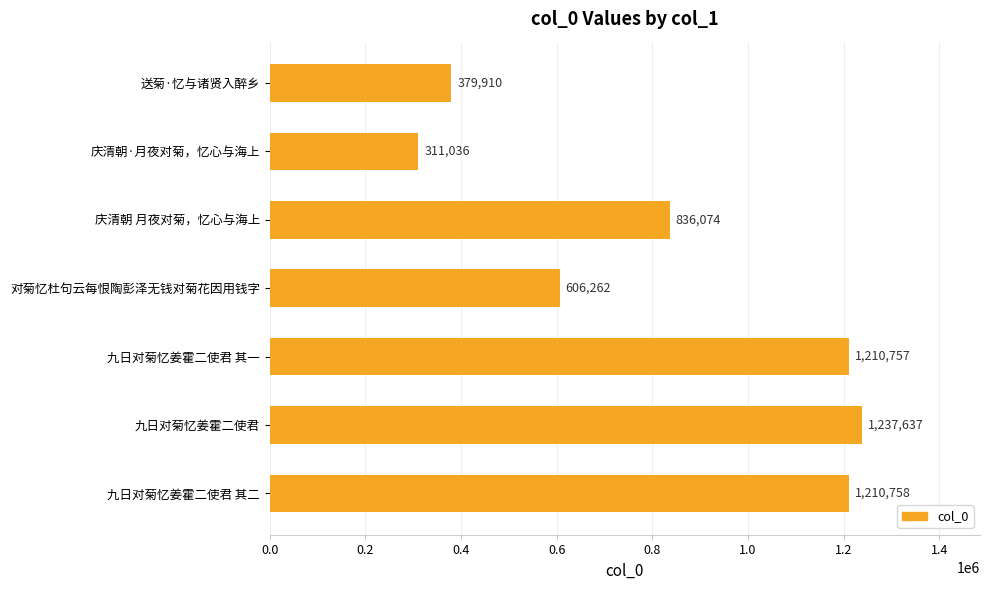

Rank the categories by value from highest to lowest.

九日对菊忆姜霍二使君, 九日对菊忆姜霍二使君 其二, 九日对菊忆姜霍二使君 其一, 庆清朝 月夜对菊，忆心与海上, 对菊忆杜句云每恨陶彭泽无钱对菊花因用钱字, 送菊·忆与诸贤入醉乡, 庆清朝·月夜对菊，忆心与海上